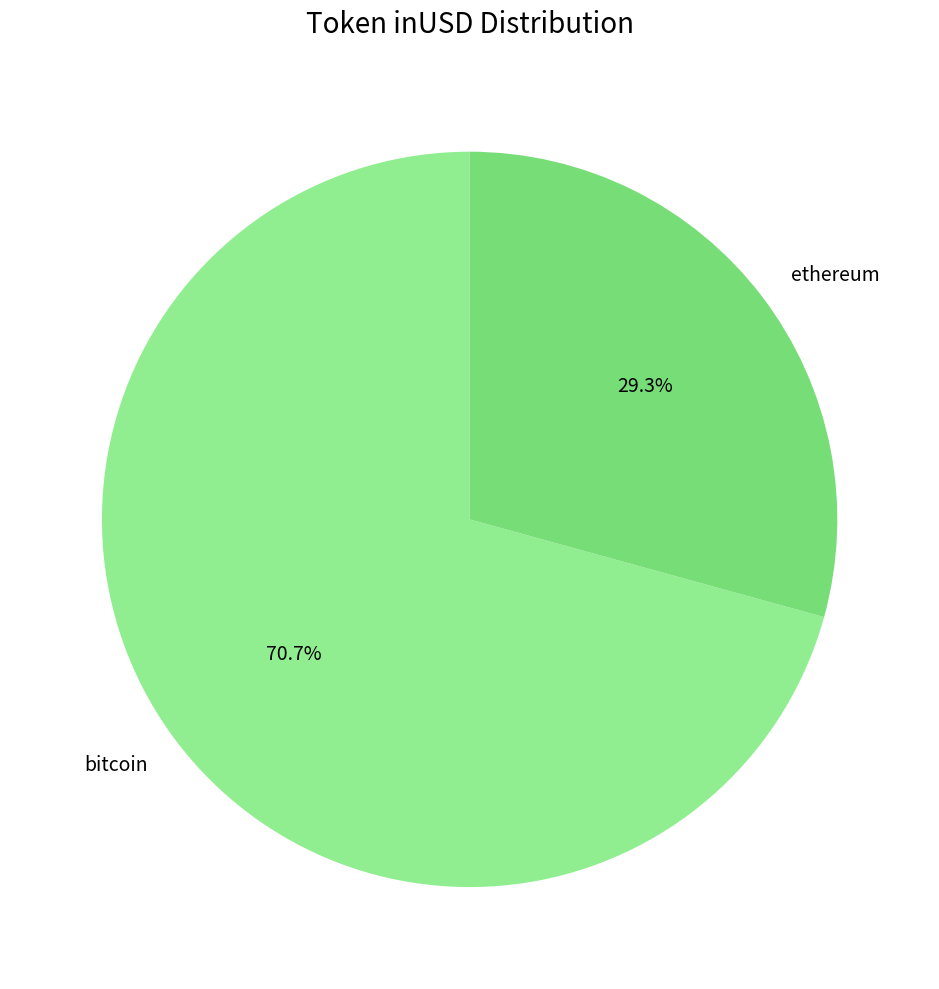

What percentage do bitcoin and ethereum together represent?

100.0%